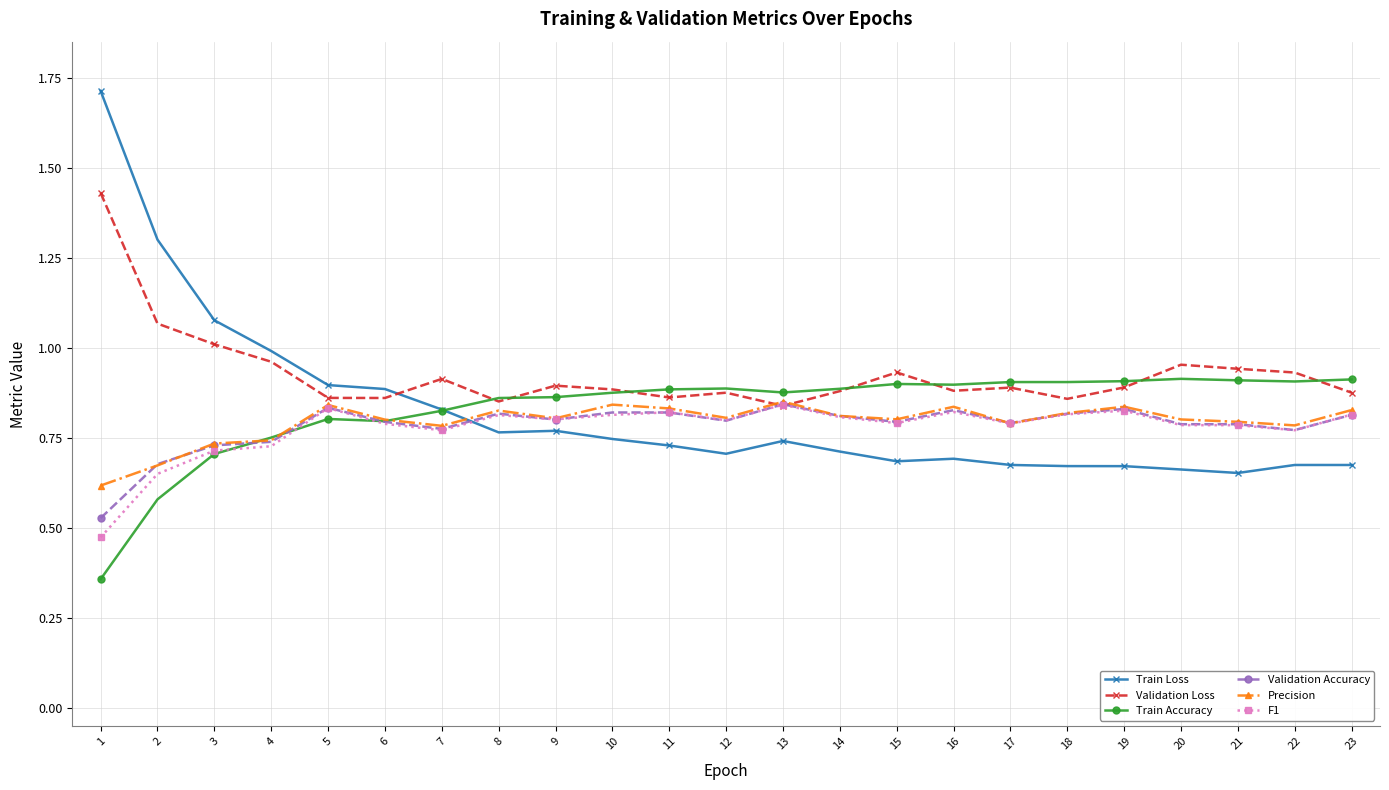

True or false: Train Loss and Validation Loss intersect in this chart.

True